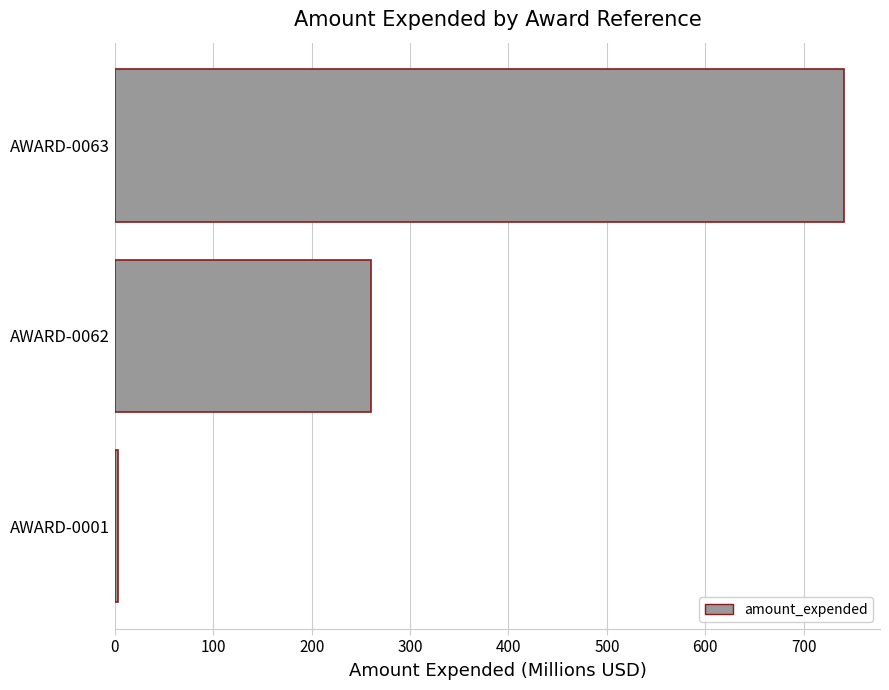

List the labels in order of value, largest first.

AWARD-0063, AWARD-0062, AWARD-0001